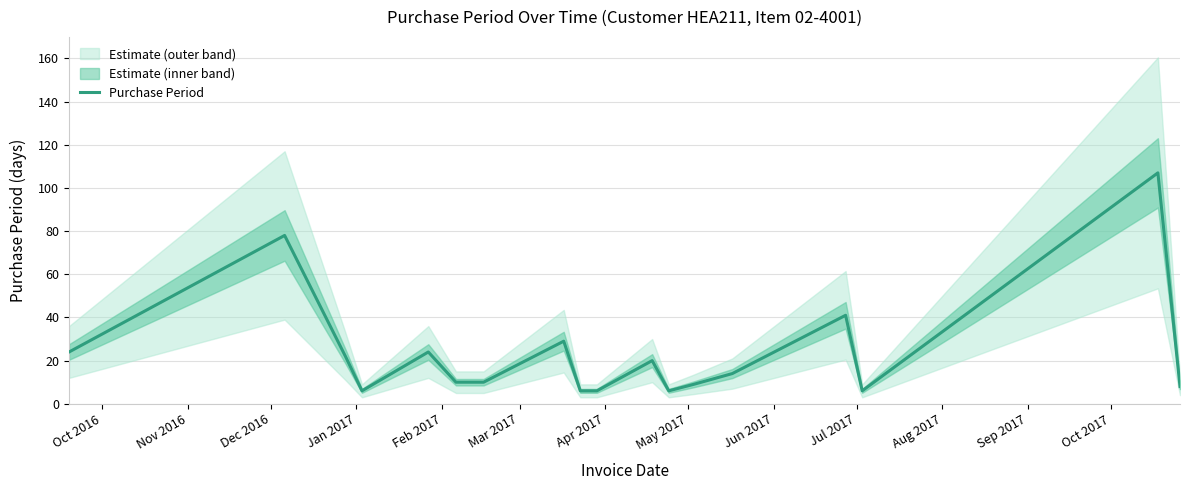

What is the lowest value of the Purchase Period series?

6